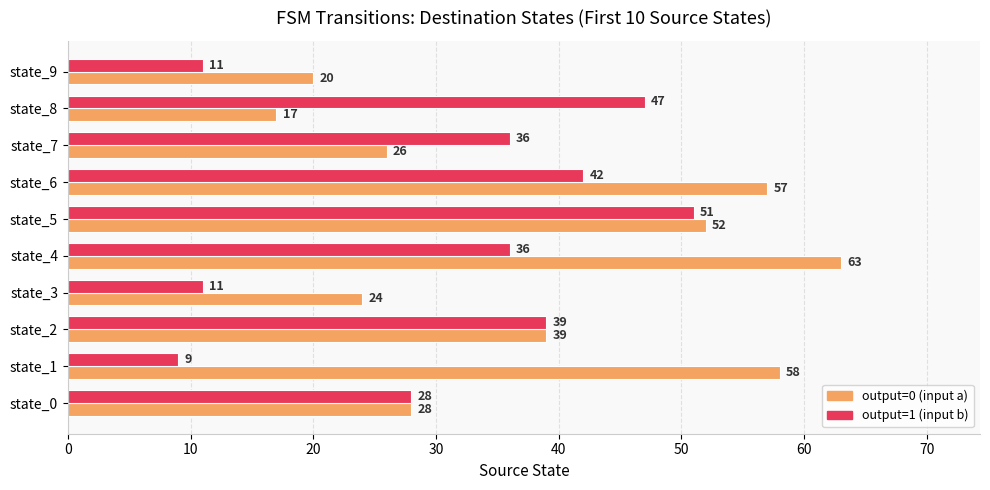

Where is output=1 (input b) nearest to the value 30?

state_0